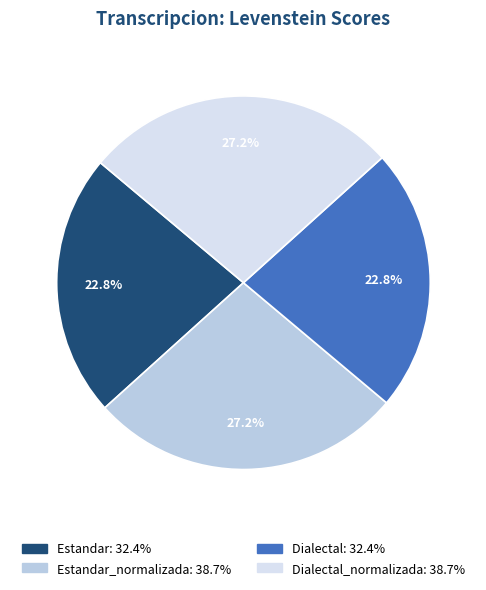

Is there any slice that represents more than half of the pie?

No